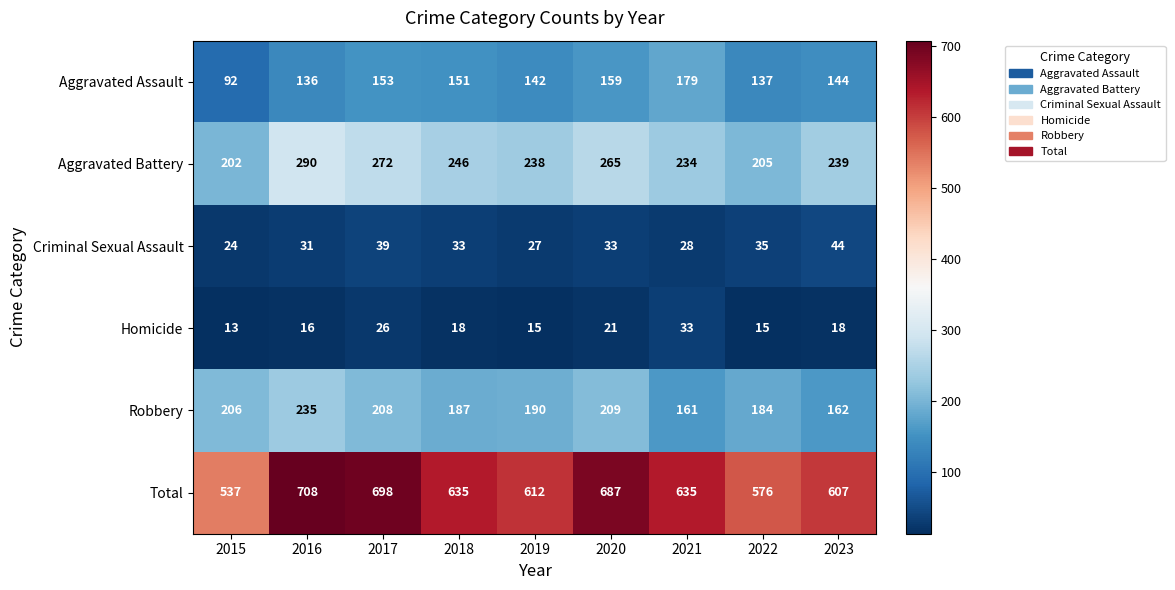

What is the smallest value displayed?

13